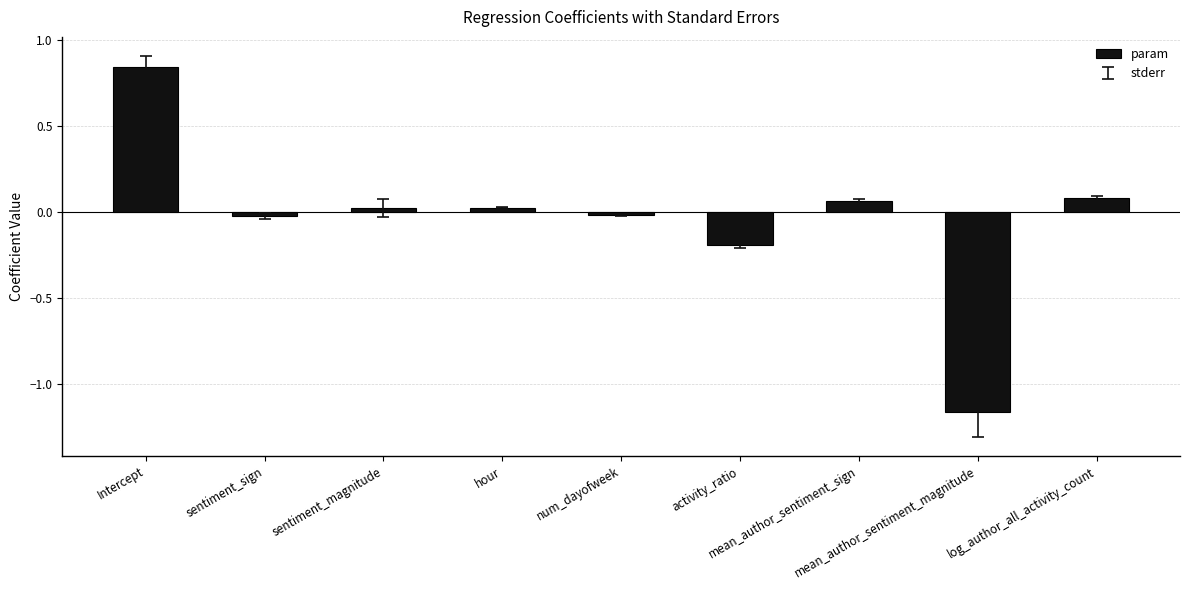

Count the number of data series in this chart.

1